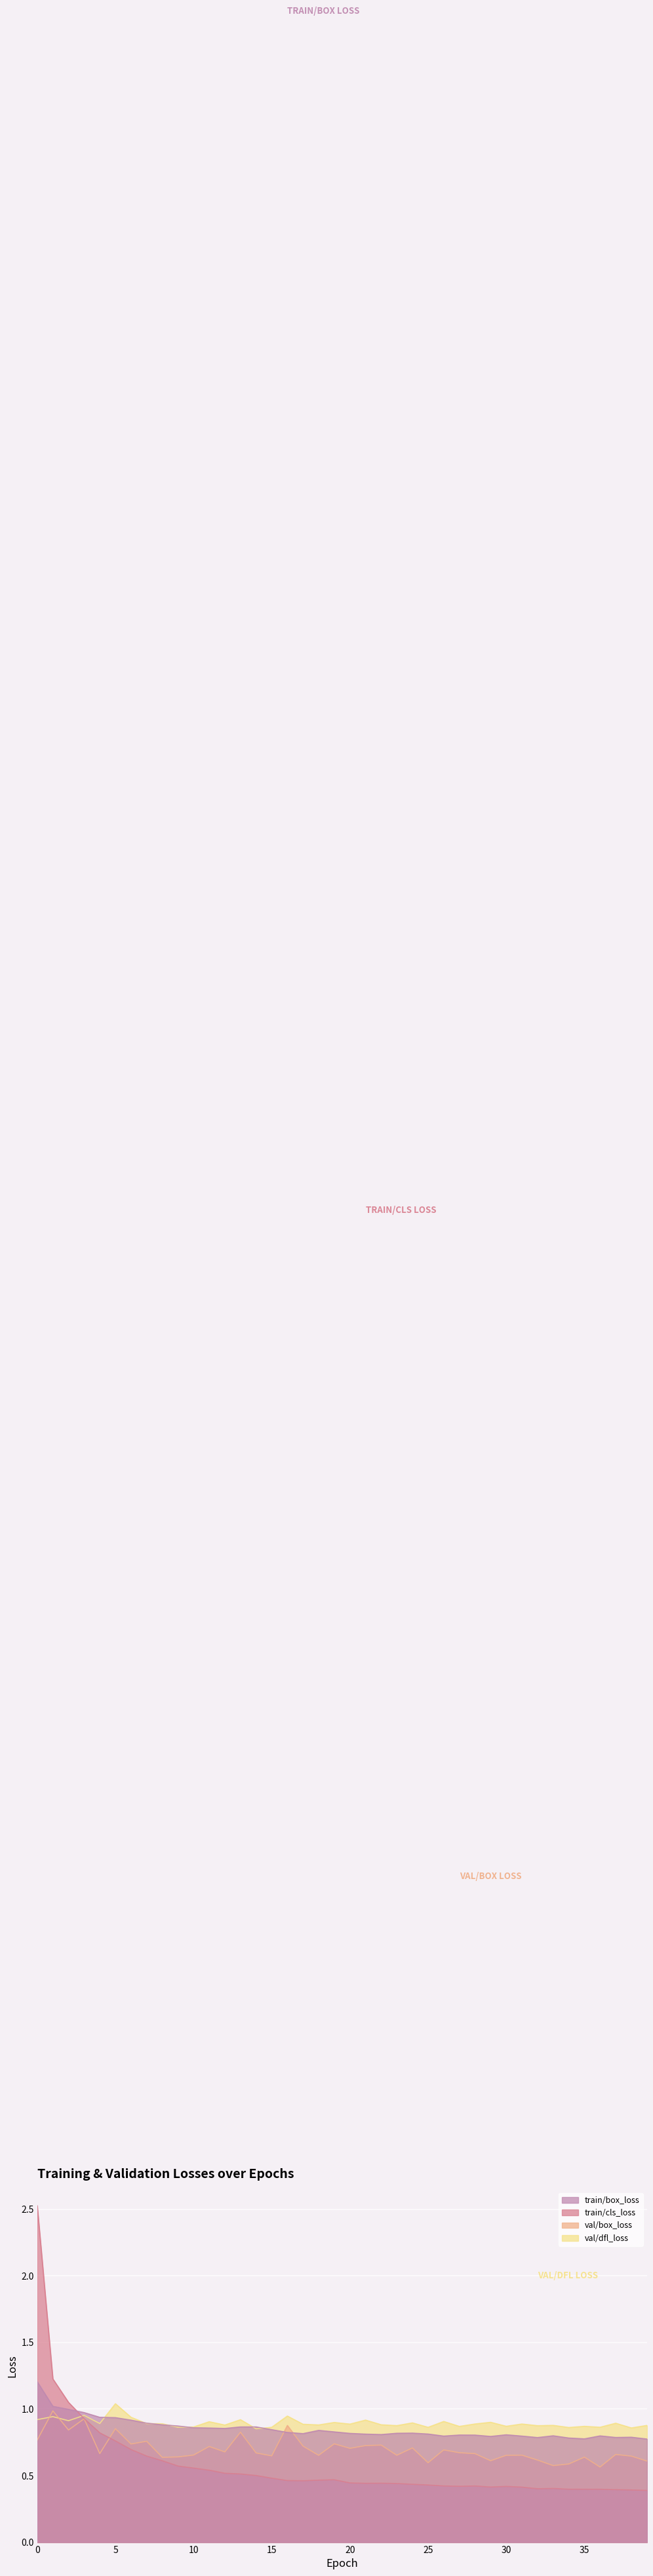

The value of val/dfl_loss at 30 is 0.9. True or false?

True